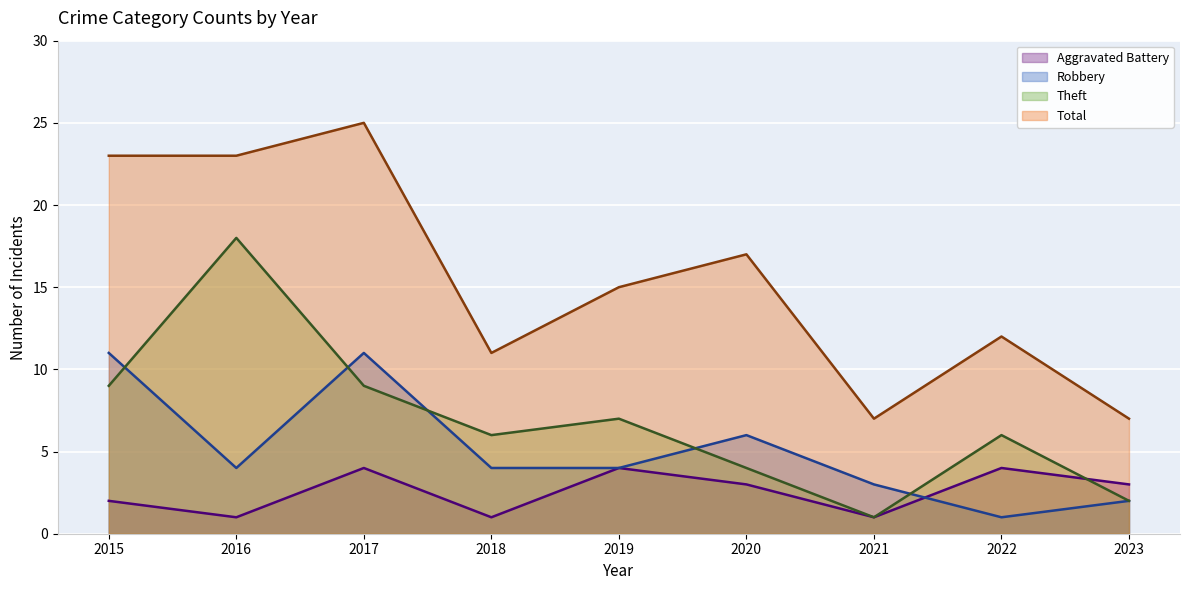

Count the Aggravated Battery (line) values in the range 1 to 4.

9